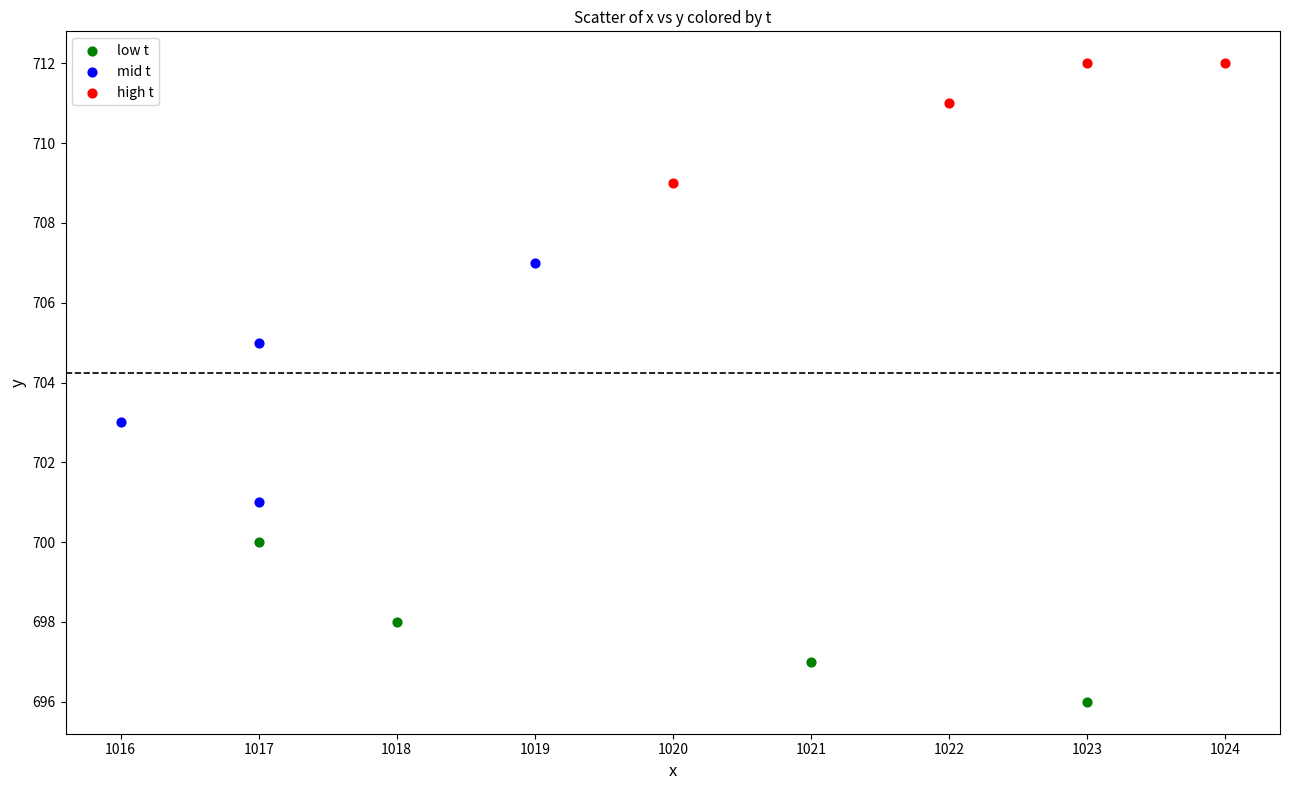

Which series reaches the maximum Y coordinate?

high t